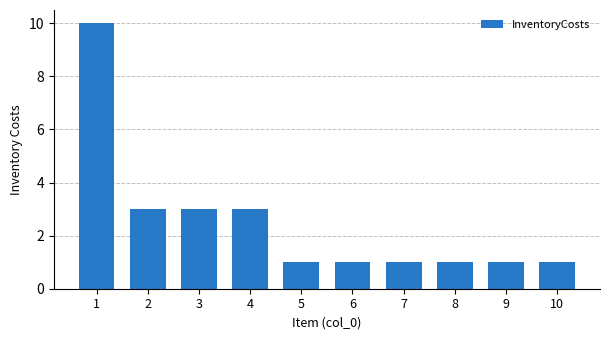

What is the maximum value shown in the chart?

10